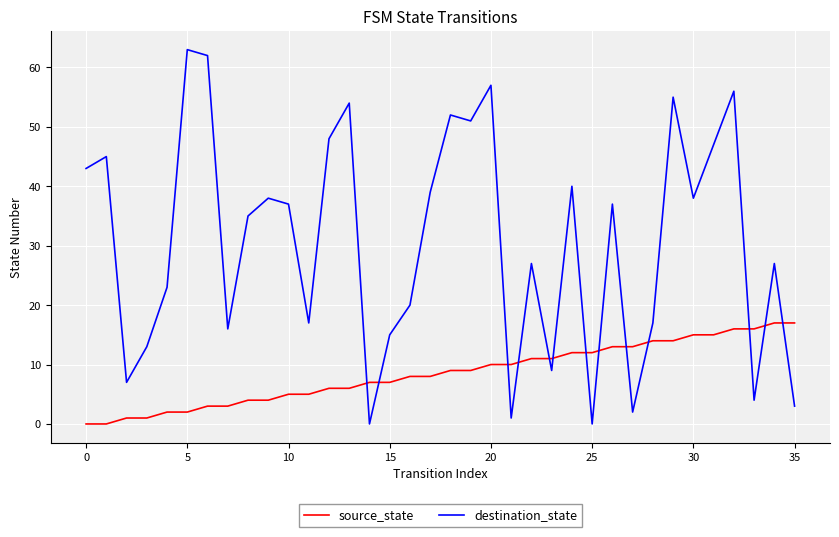

Which series ends up on top after the final intersection of source_state and destination_state?

source_state